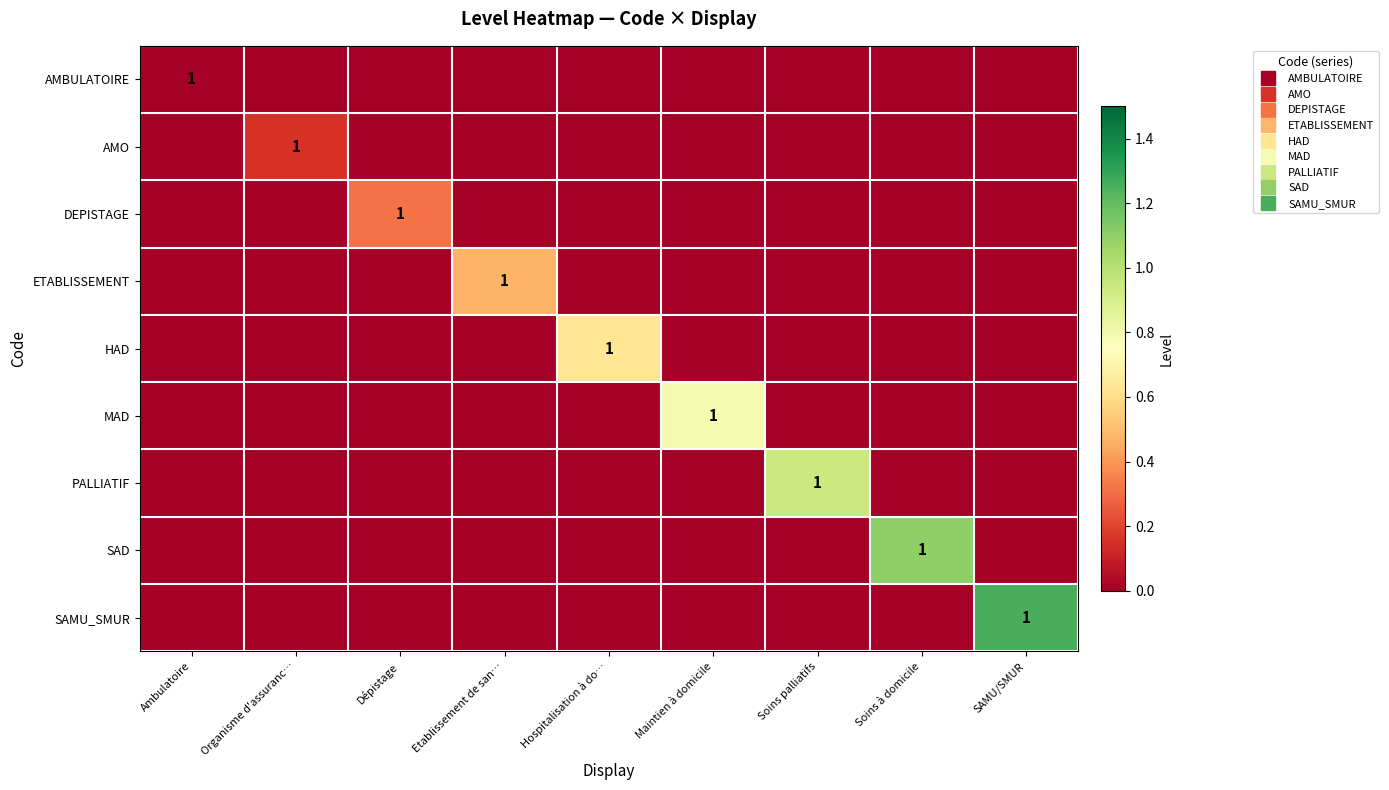

Which category has the lowest value in the ETABLISSEMENT series?

Ambulatoire